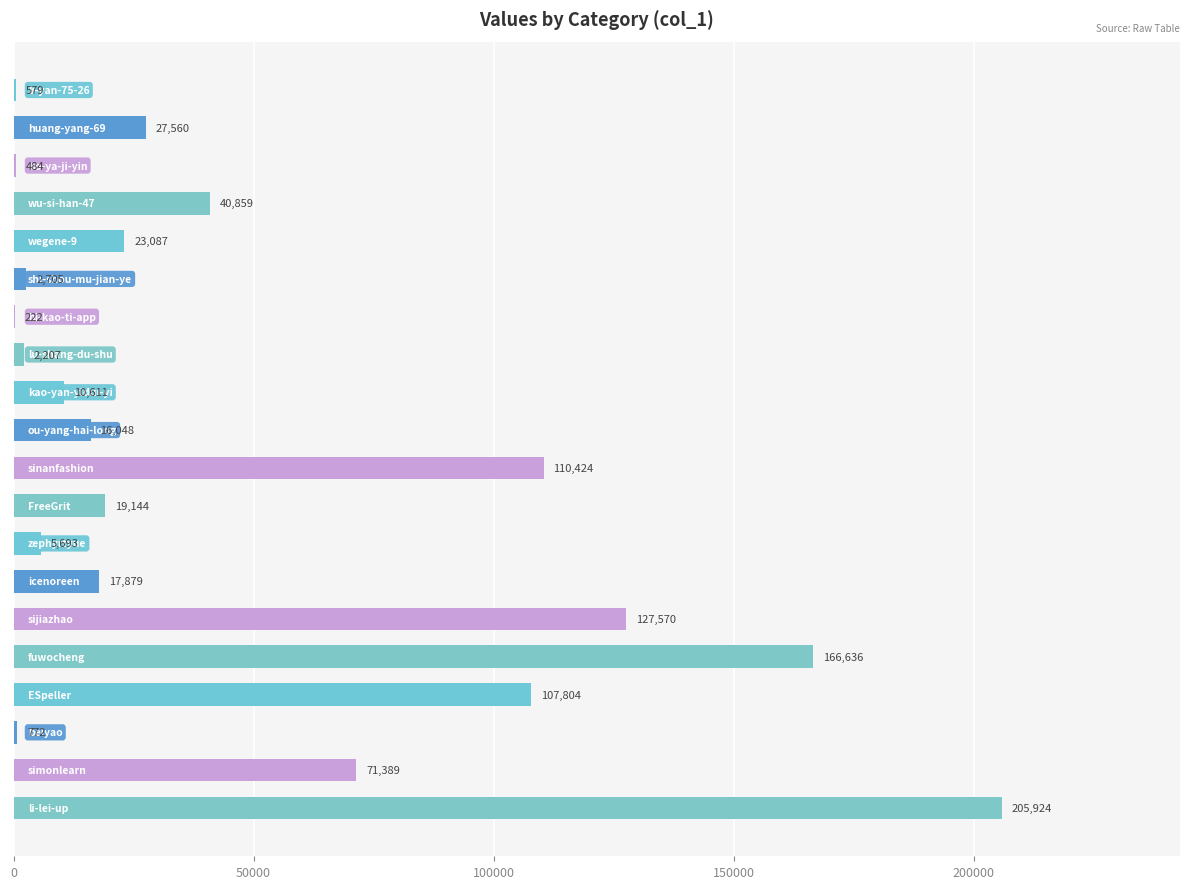

What is the greatest value displayed?

205924